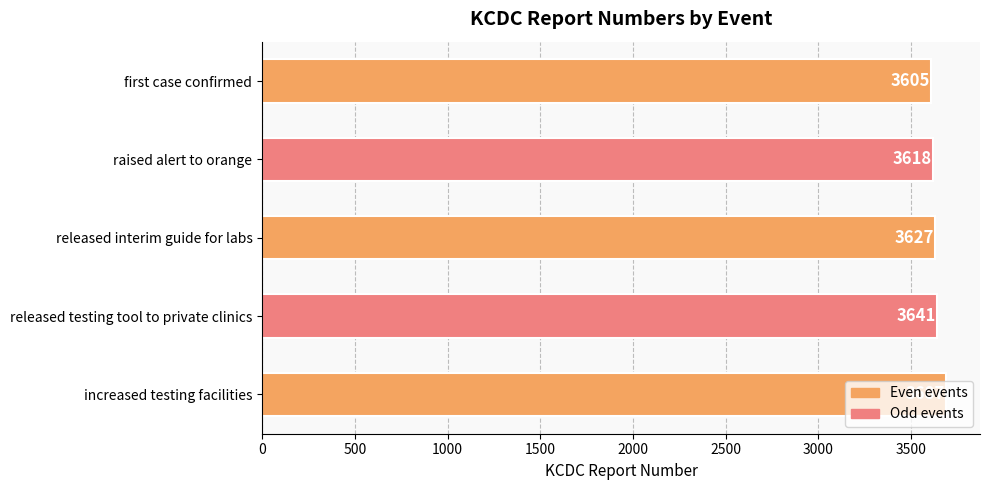

Where is the data nearest to the value 3646?

released testing tool to private clinics